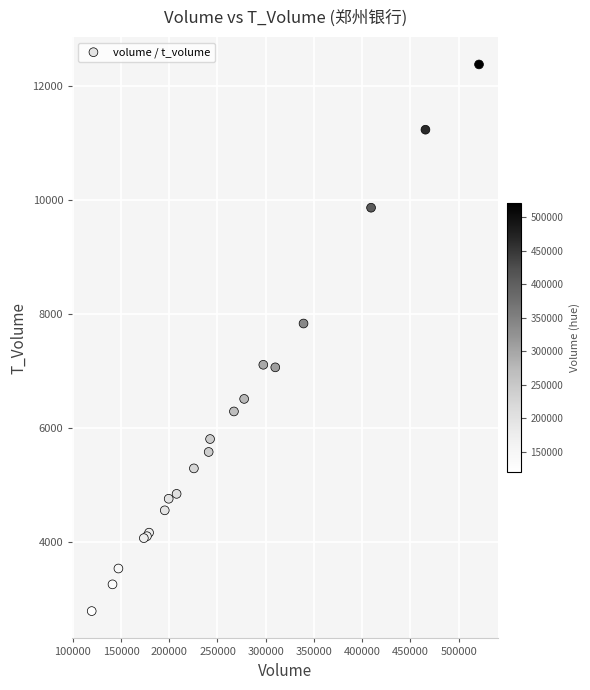

What Y value in the scatter plot is closest to 7586?

7836